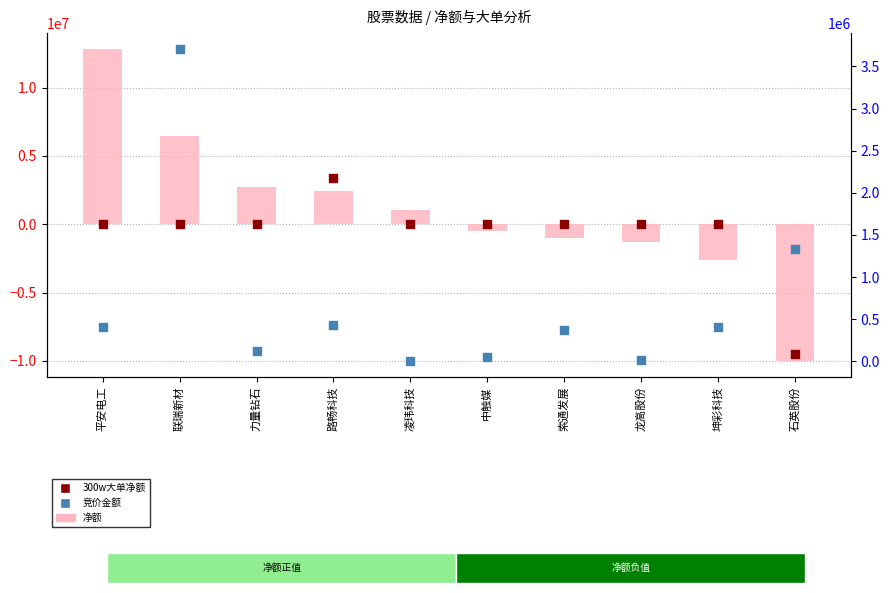

What are all the series names shown in the legend?

净额, 300w大单净额, 竞价金额